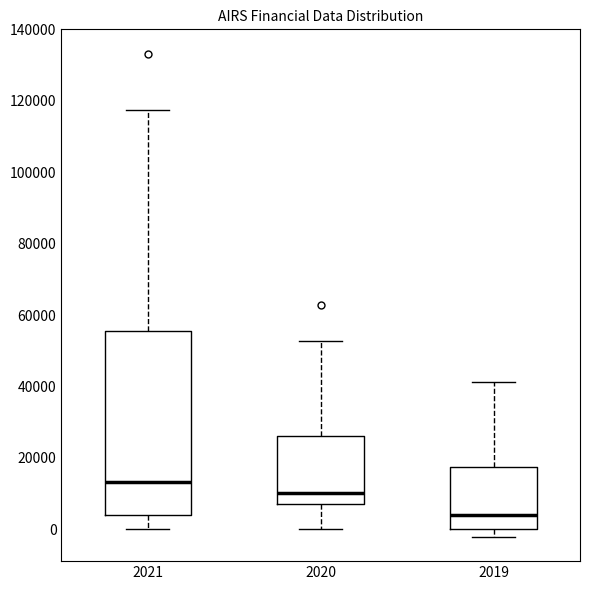

Reading left to right, read every box against the y-axis: the position of its median line, the range the box covers, and the ends of its whiskers. The values are not printed on the chart, so give them approximately, as read against the axis.

2021: median 14000, box 4000 to 56000, whiskers 0 to 118000
2020: median 10000, box 8000 to 26000, whiskers 0 to 52000
2019: median 4000, box 0 to 18000, whiskers -2000 to 42000